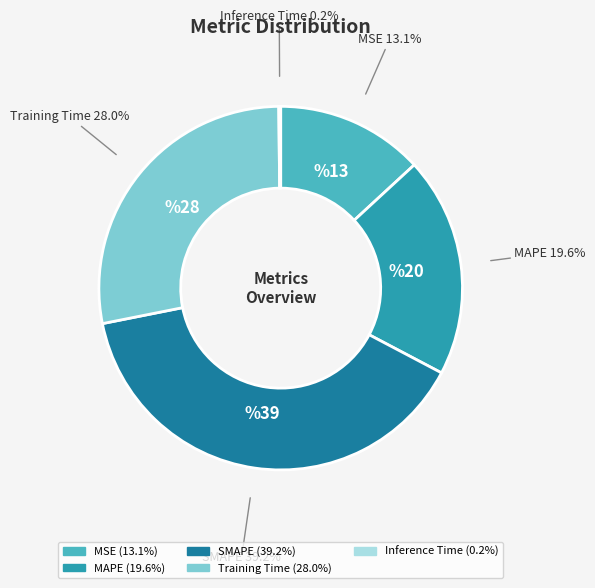

Which slice is the largest?

SMAPE